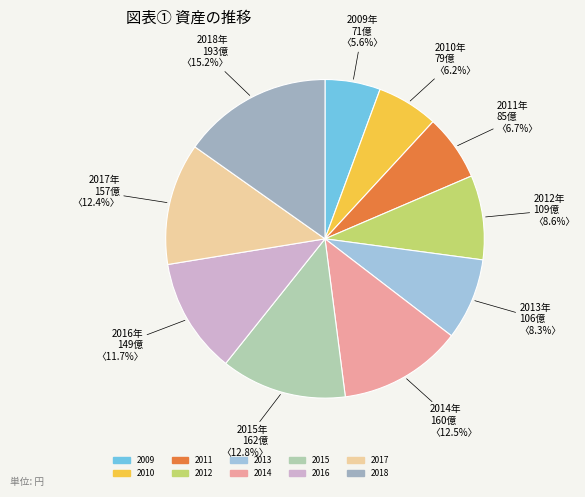

Which category has the biggest portion of the pie?

2018